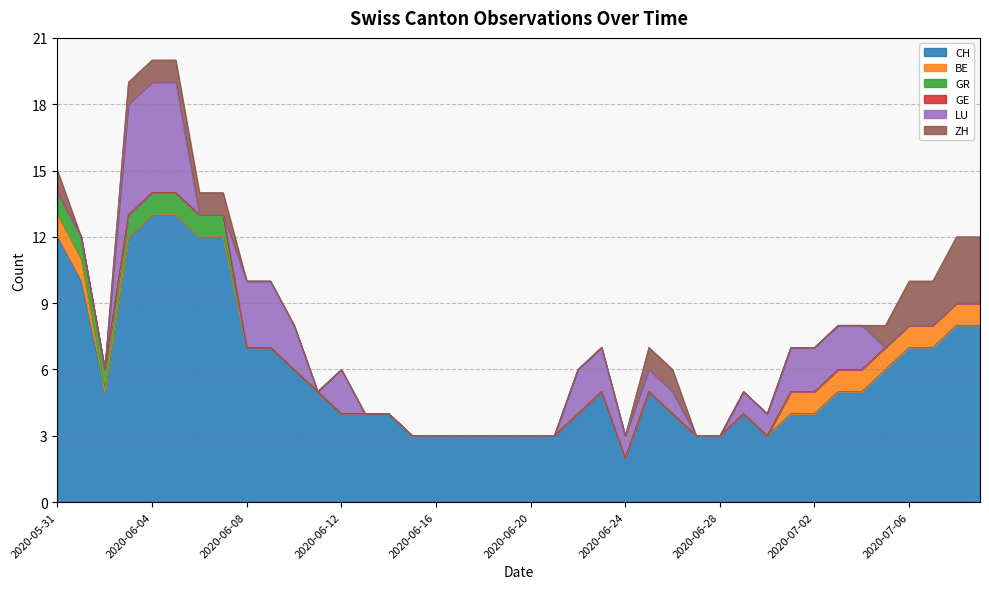

True or false: BE and GR cross at least once.

False